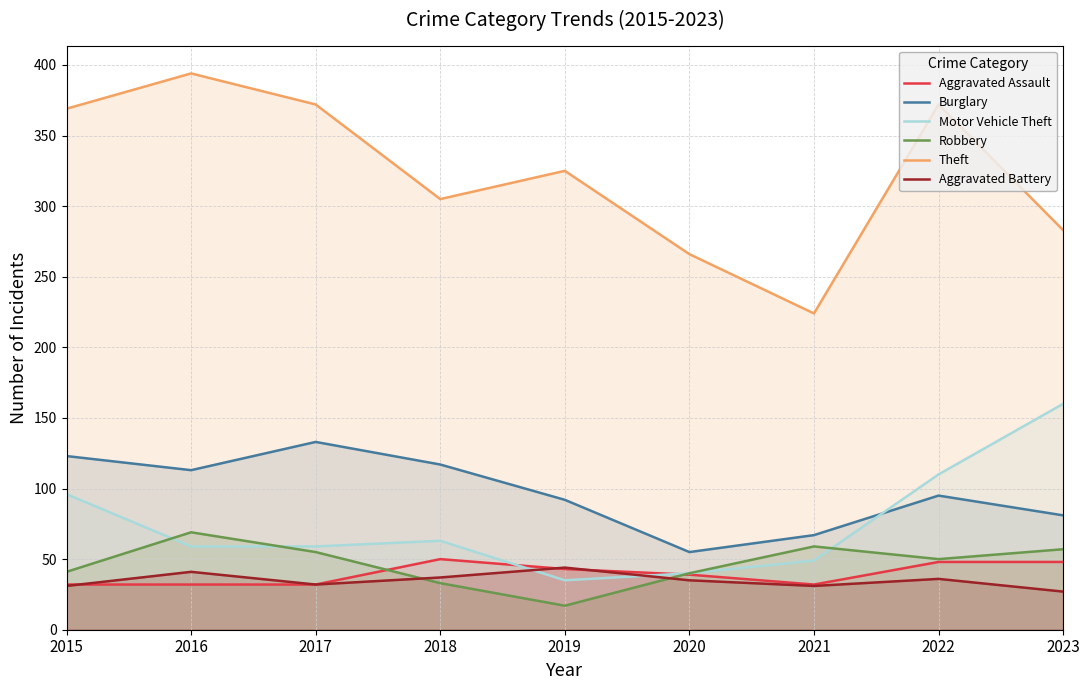

How many intersections are there between Burglary and Motor Vehicle Theft?

1